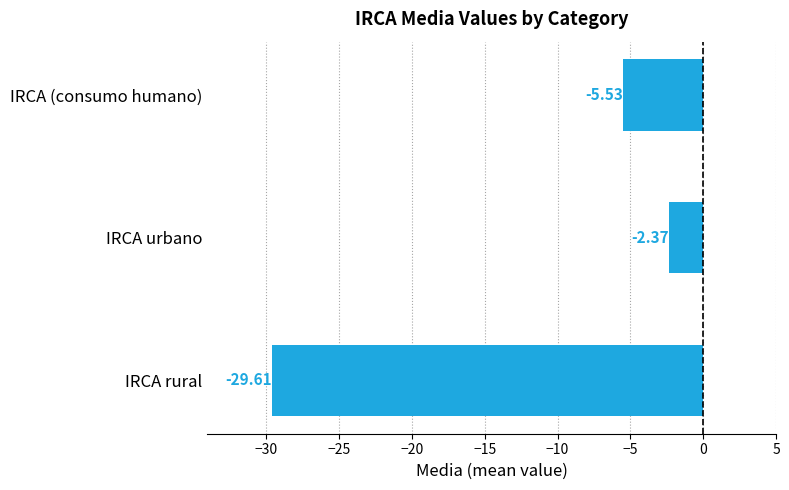

What is the difference between the maximum and minimum values?

27.2